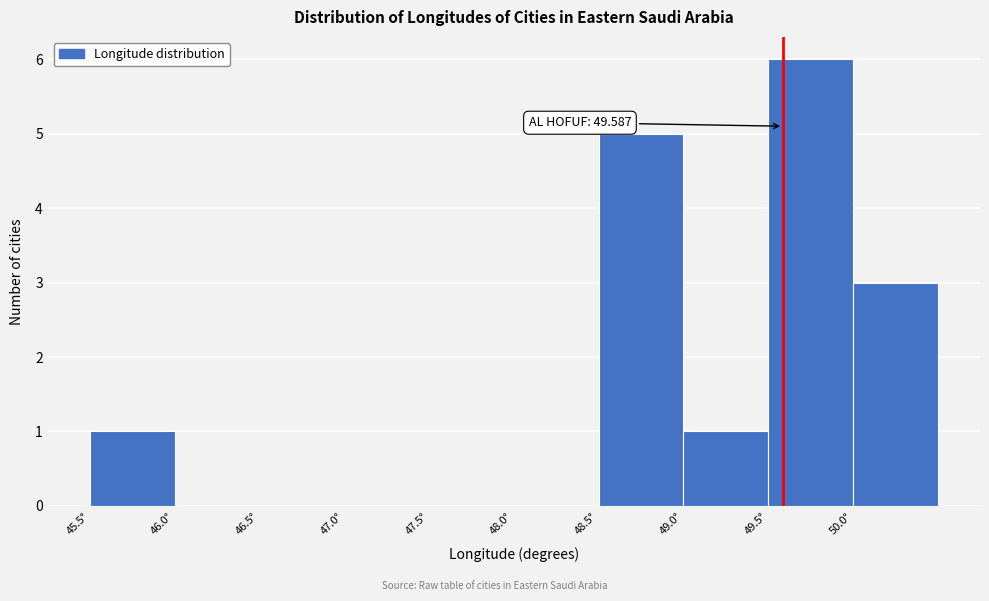

Which range on the x-axis has the tallest bar?

49.5 to 50.0